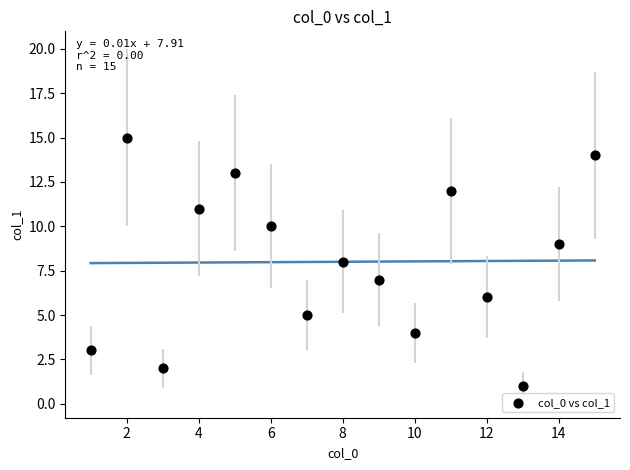

What is the range of Y values (max minus min)?

14